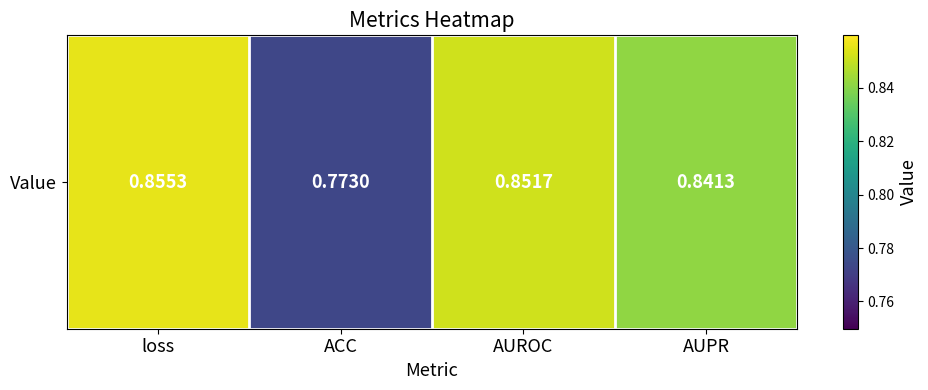

Count the number of categories in the chart.

4